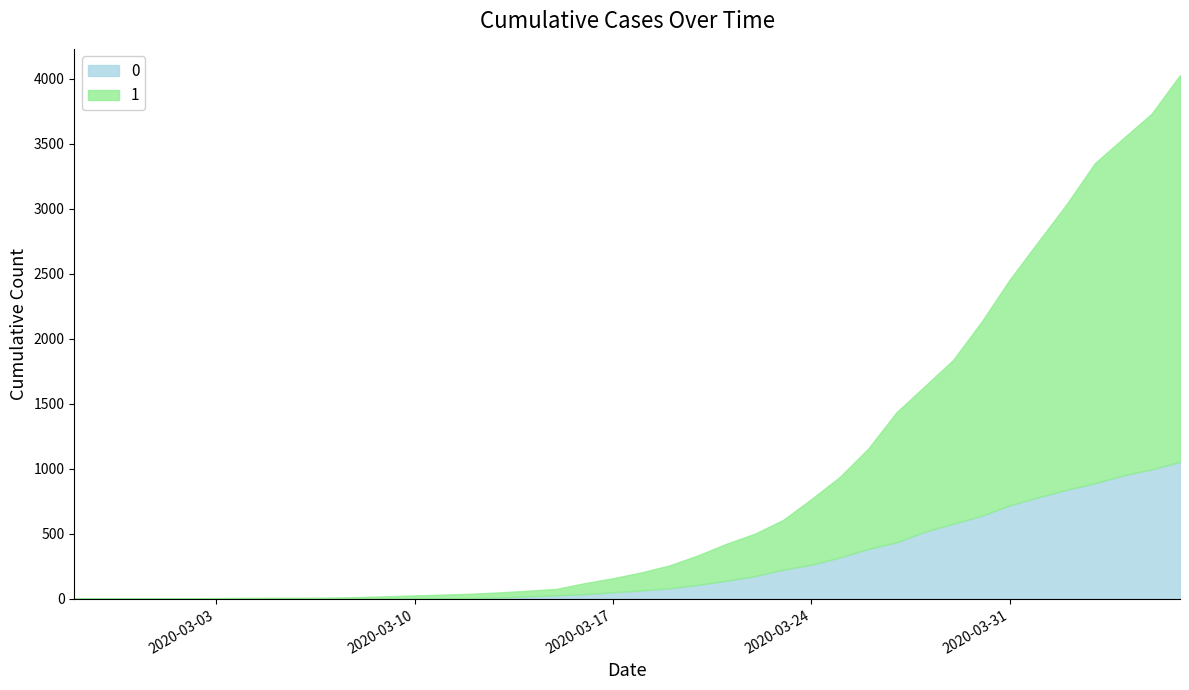

At how many categories does at least one series exceed 546?

15